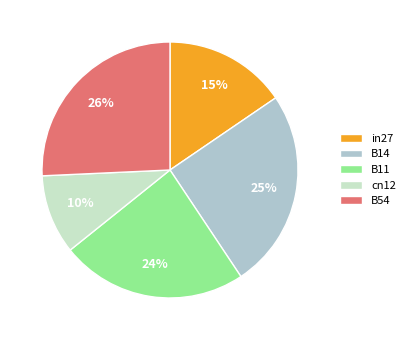

True or false: in27 accounts for 27% of the total.

False